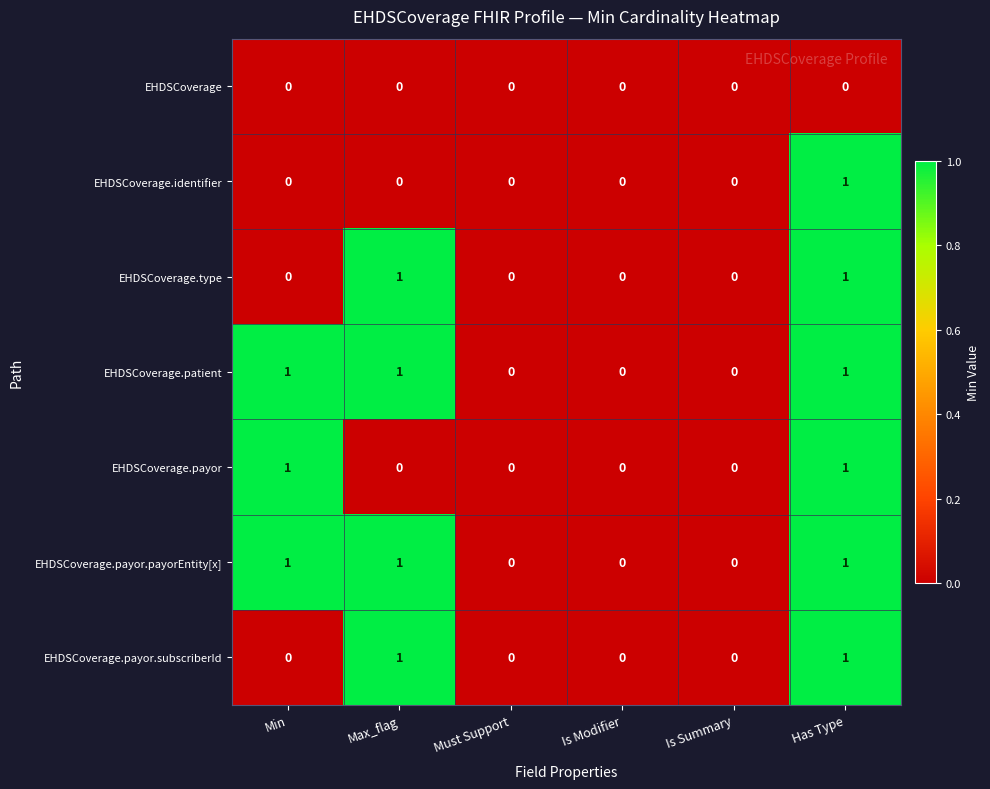

Is it true that EHDSCoverage.payor.payorEntity[x] equals 1 at Must Support?

False